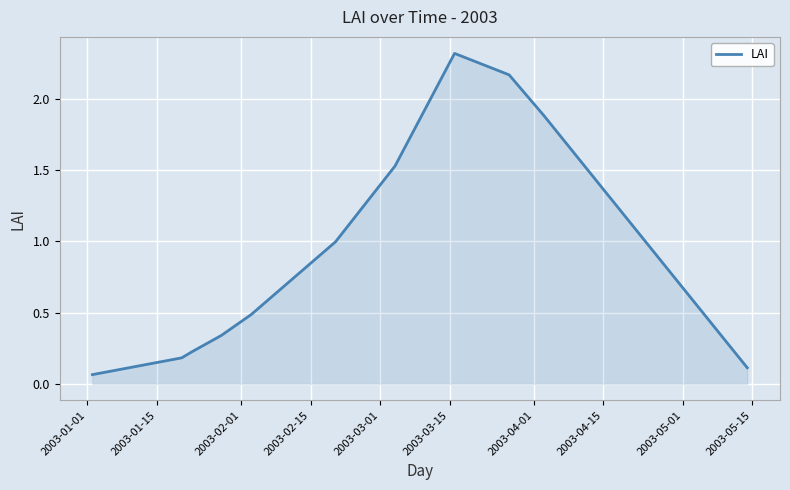

What is the difference between the maximum and minimum values?

2.3